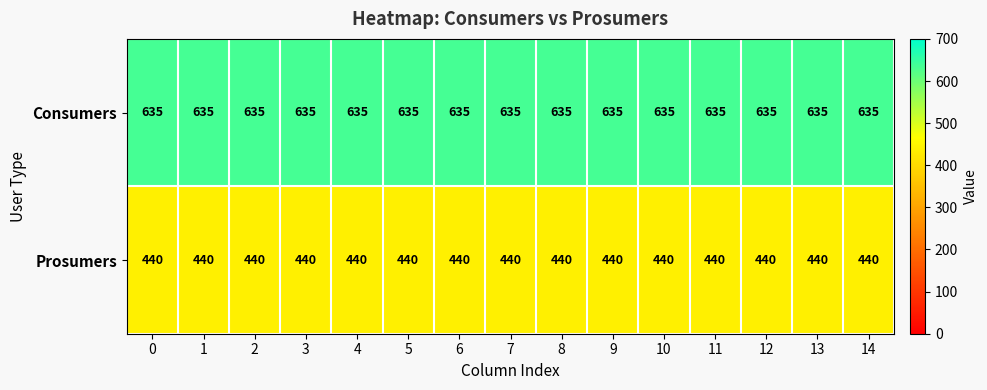

Is it true that Consumers equals 635 at 14?

True